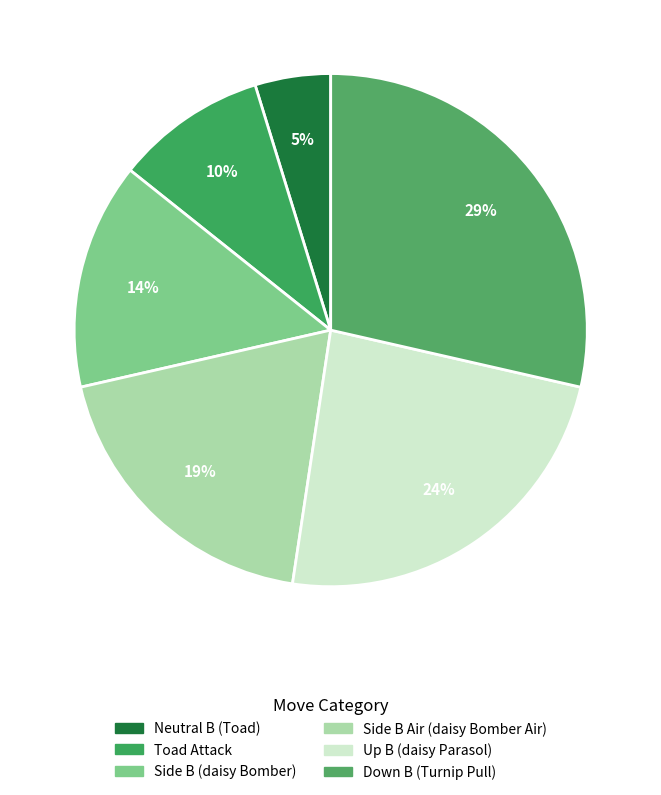

How many slices are in this pie chart?

6